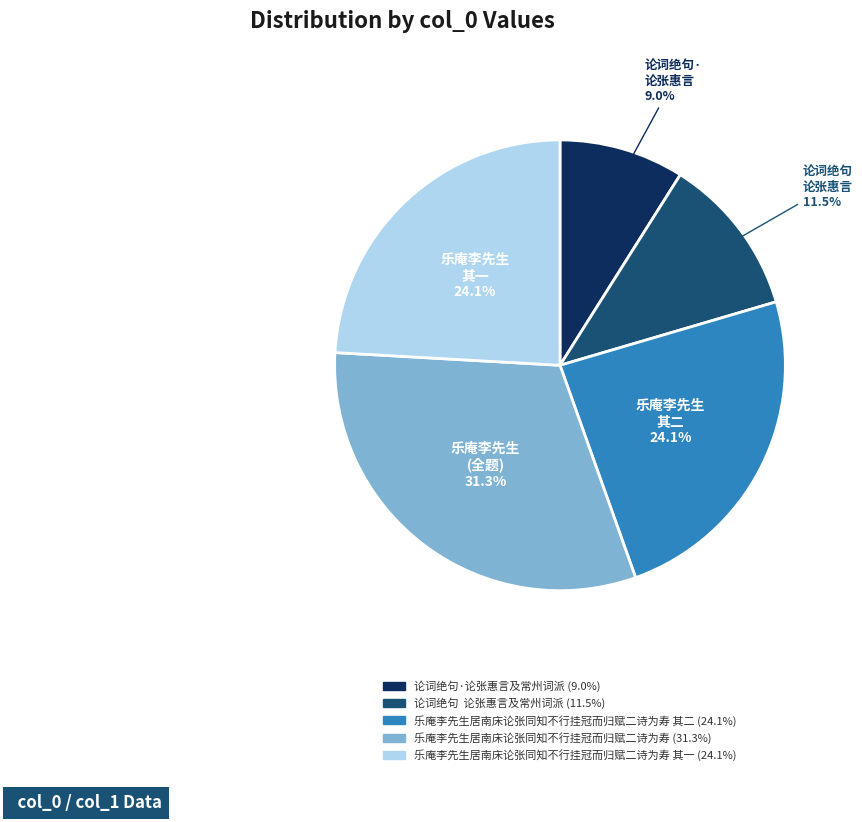

Does any single category account for the majority?

No